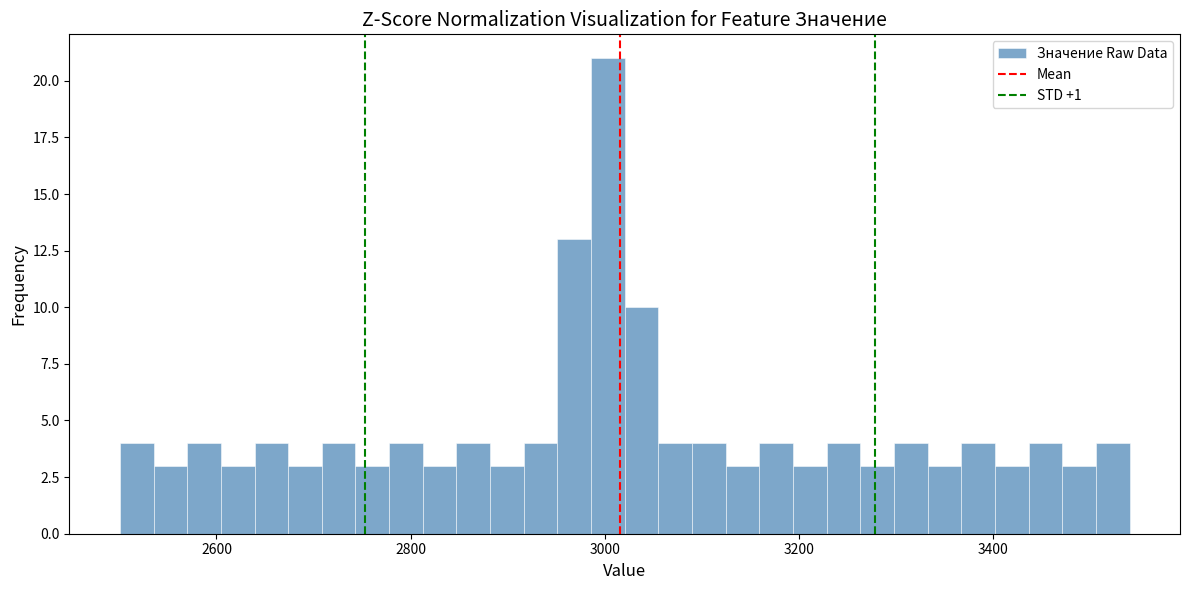

Read against the x-axis, roughly where is the centre of the tallest bar?

3000